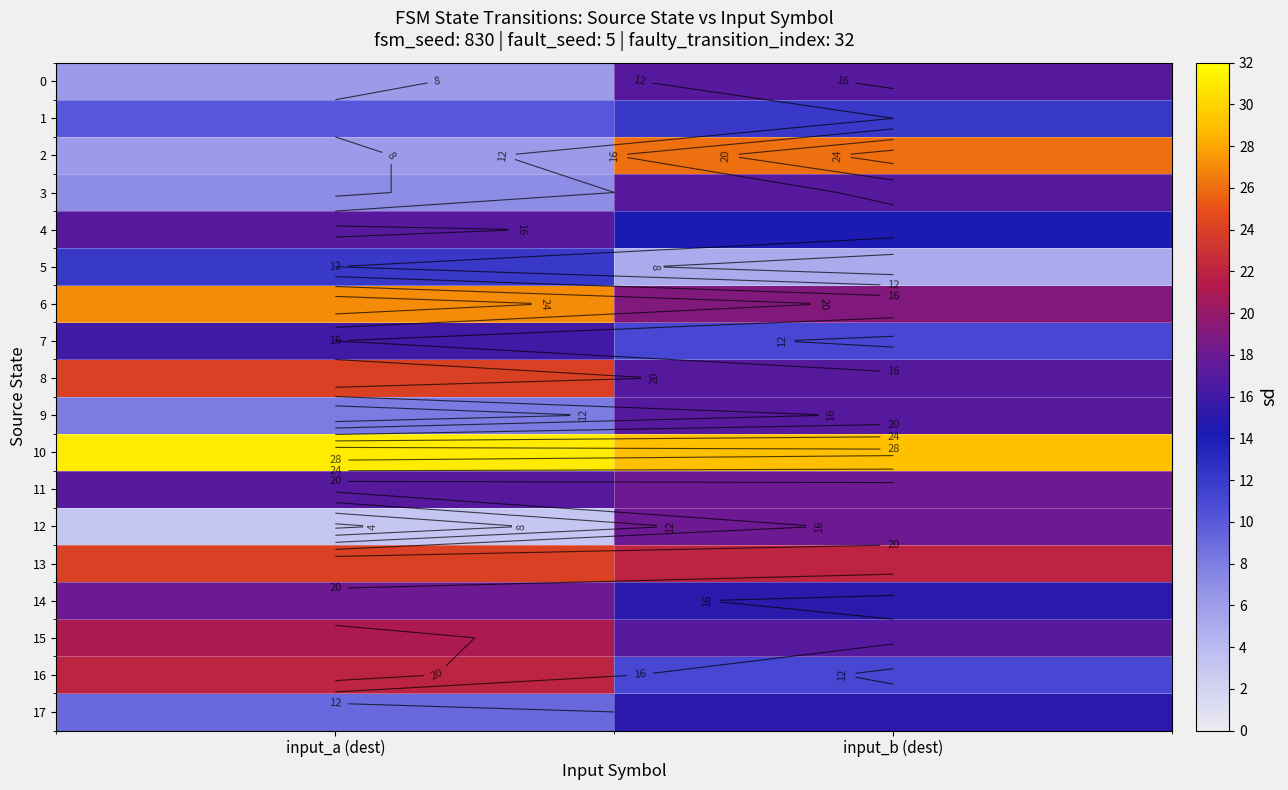

True or false: 4 has a value of 17 at input_a (dest).

True